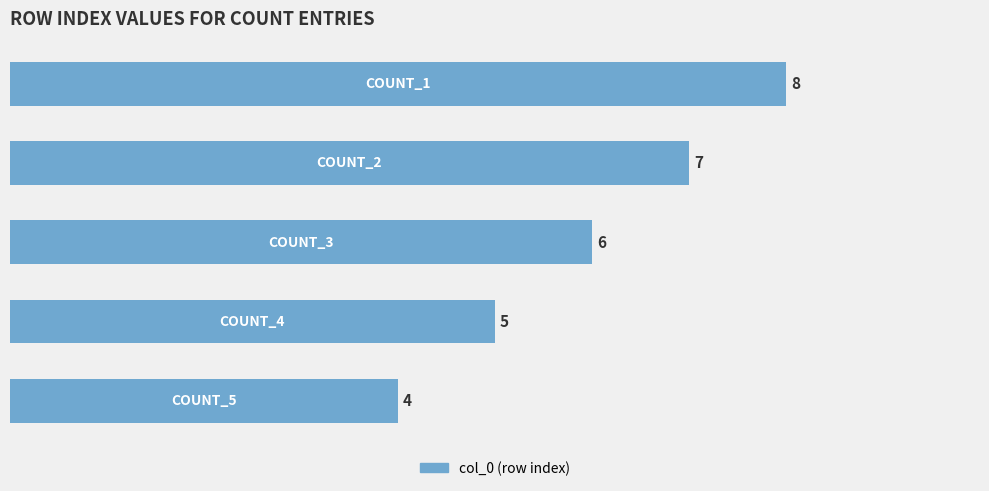

What is the greatest value displayed?

8